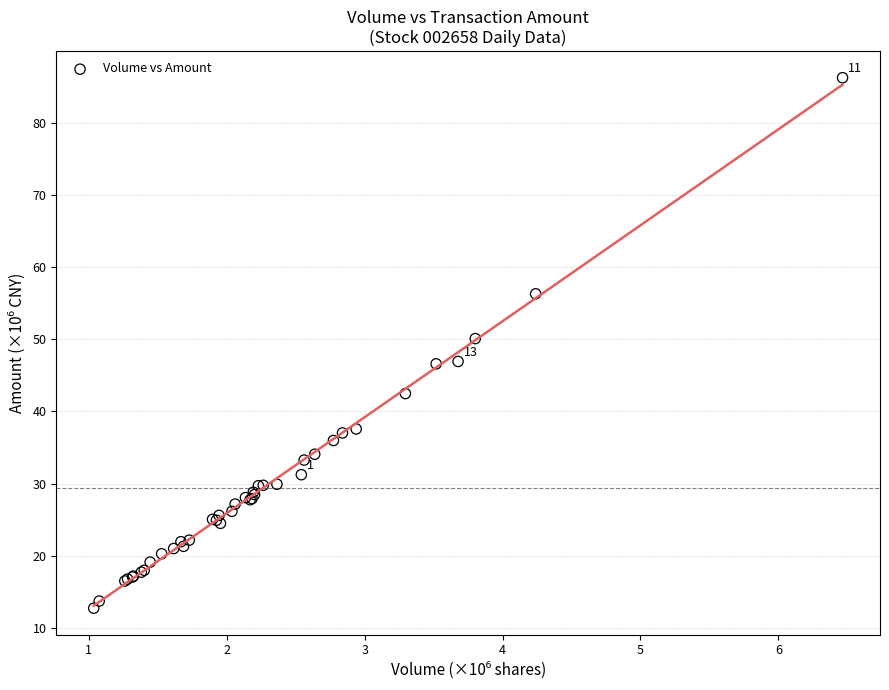

What Y value in the scatter plot is closest to 49?

50.1